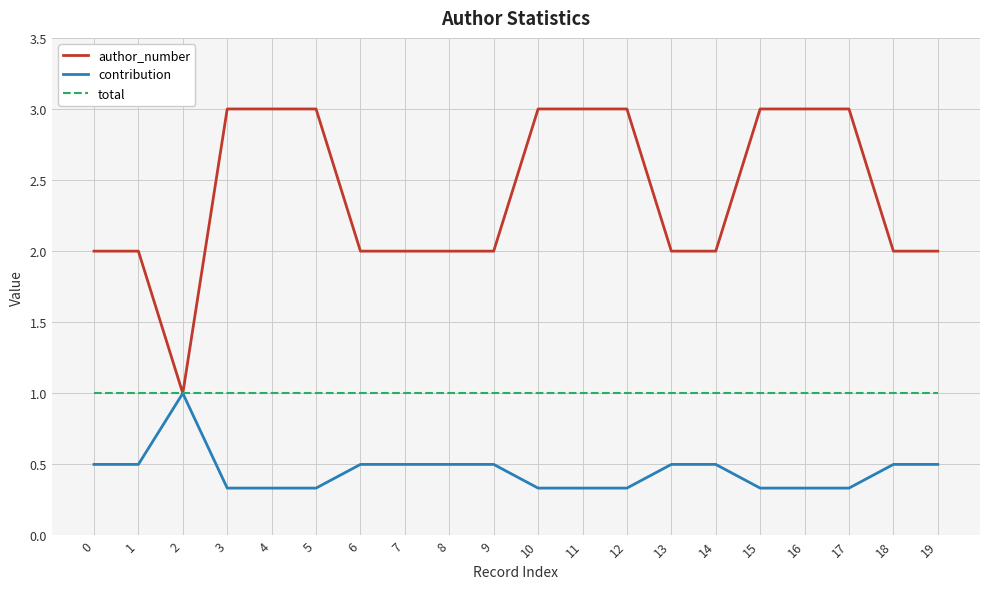

The value of total at 1 is 1.0. True or false?

True